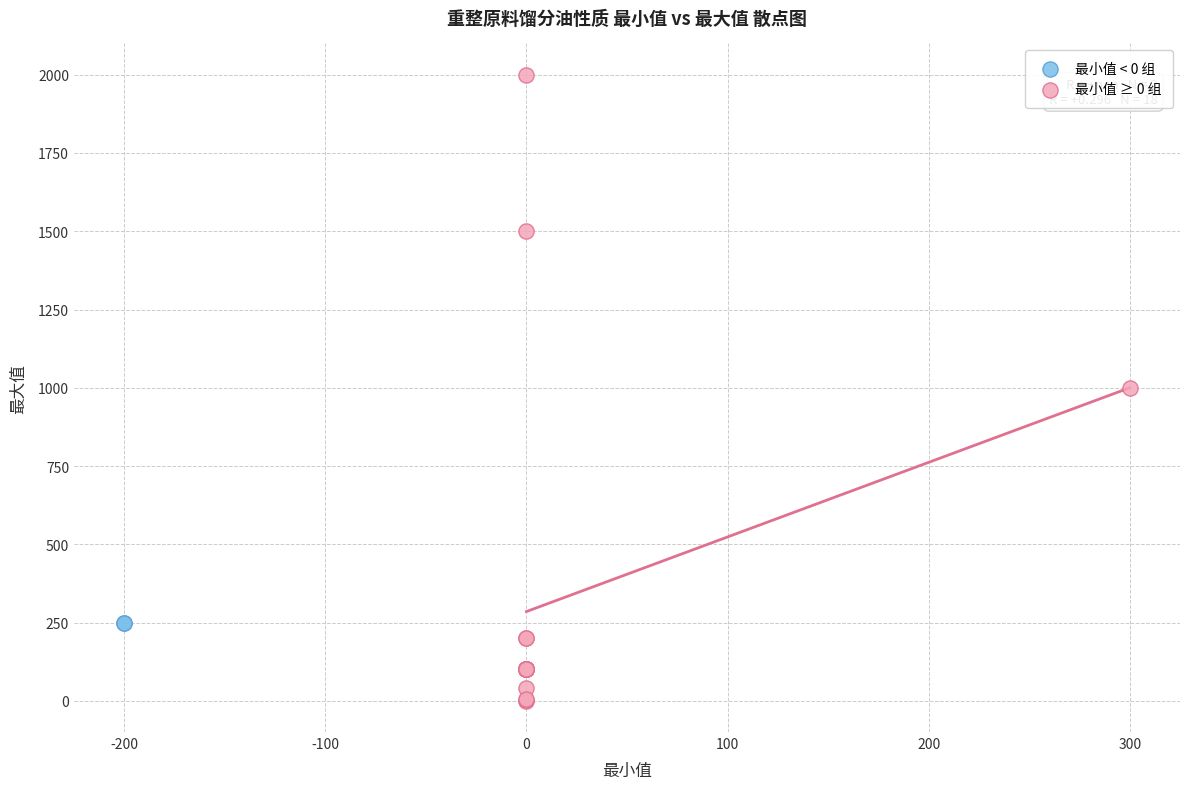

What are all the series names shown in the legend?

最小值 < 0 组, 最小值 ≥ 0 组